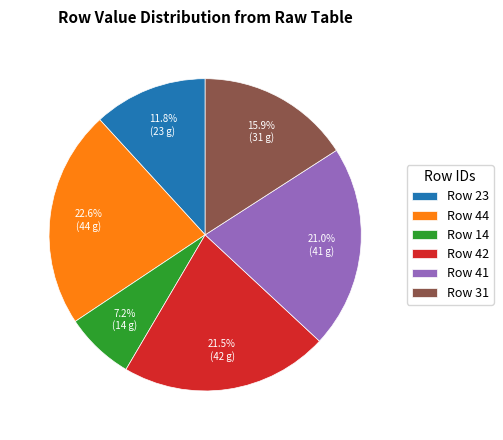

What is the largest slice in the pie chart?

Row 44